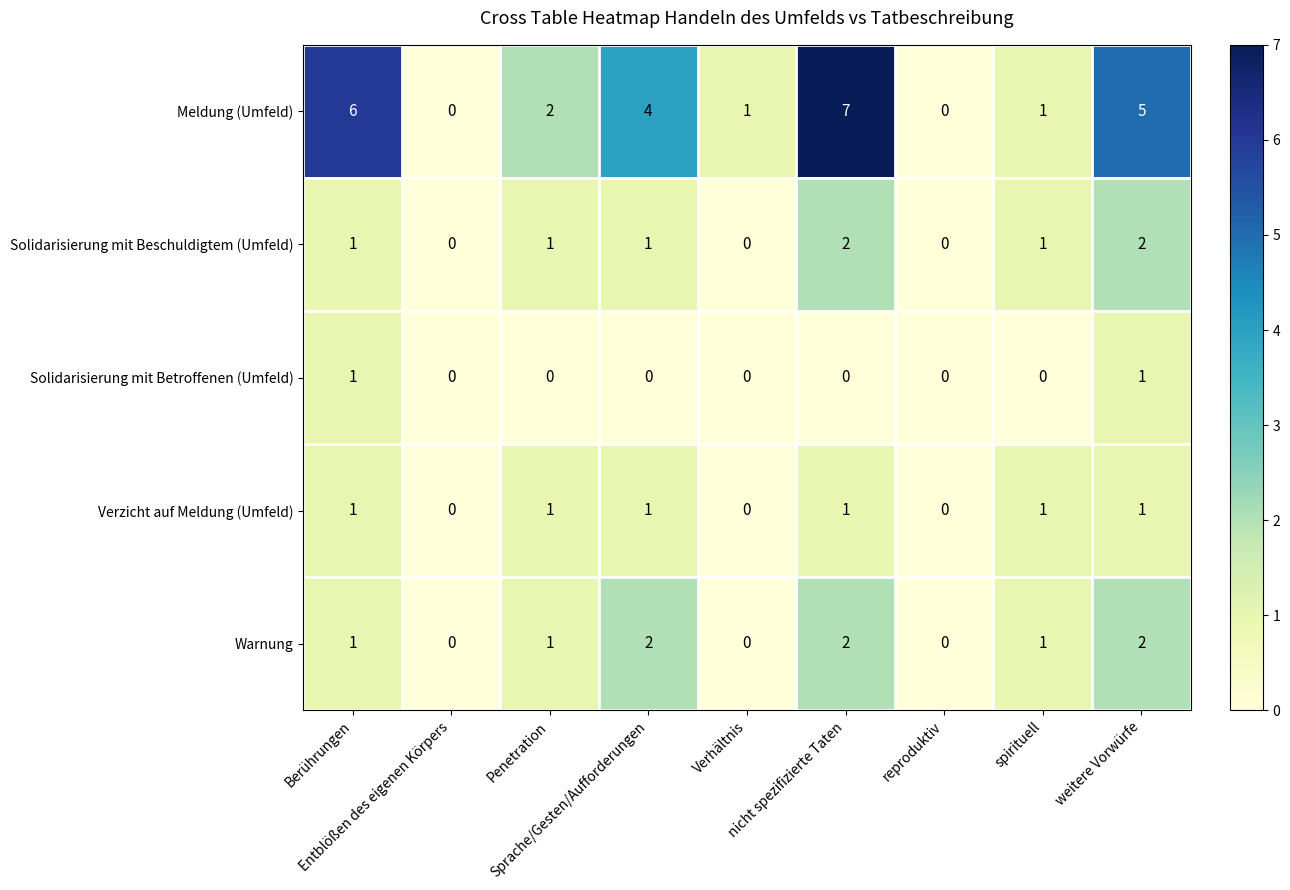

What is the greatest value displayed?

7